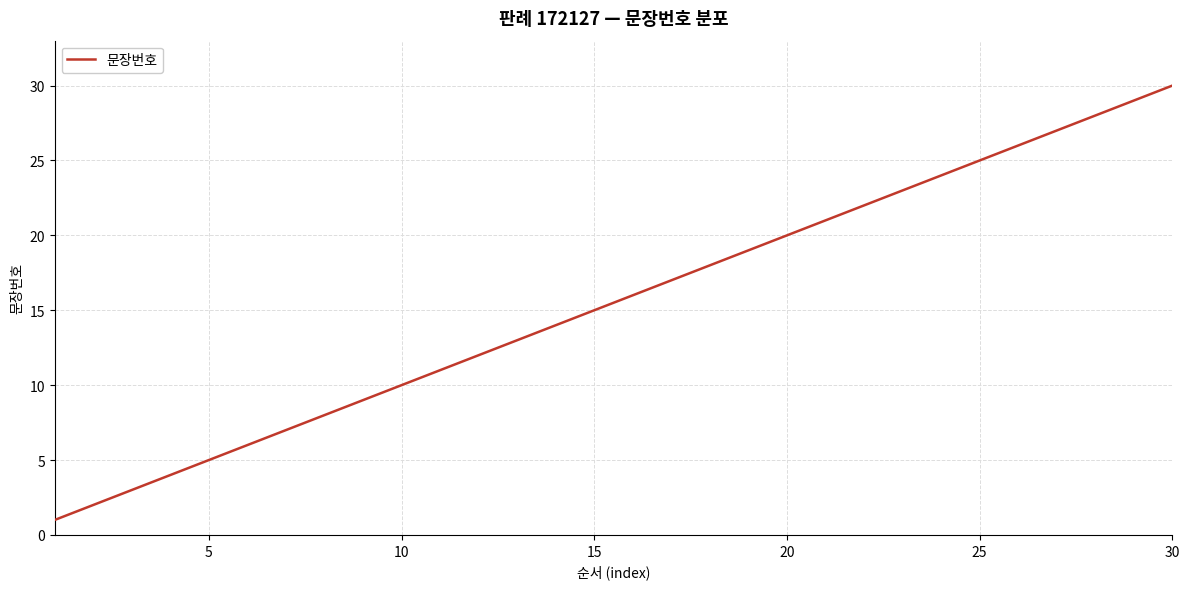

What is the difference between the maximum and minimum values?

29